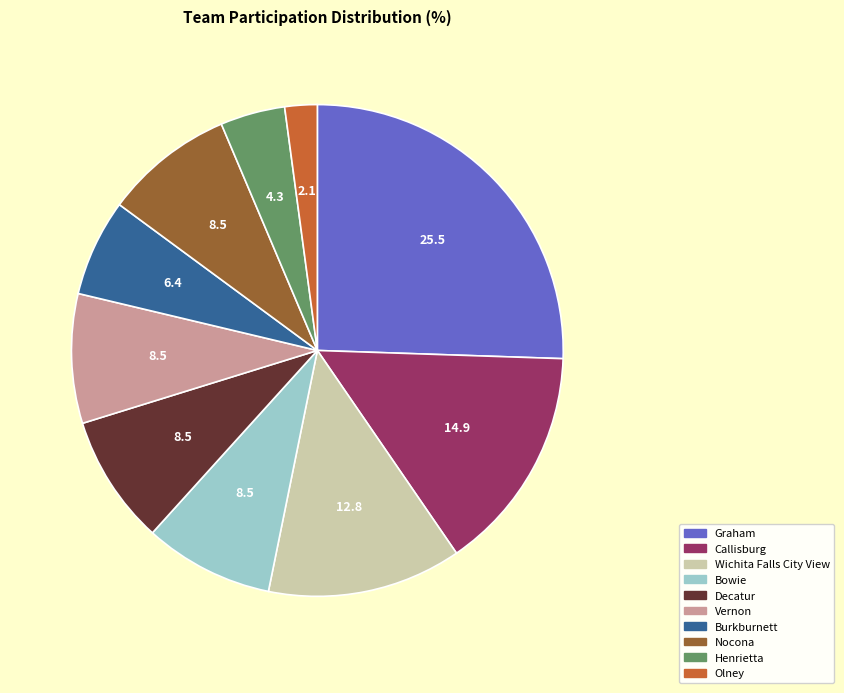

Which category has the biggest portion of the pie?

Graham